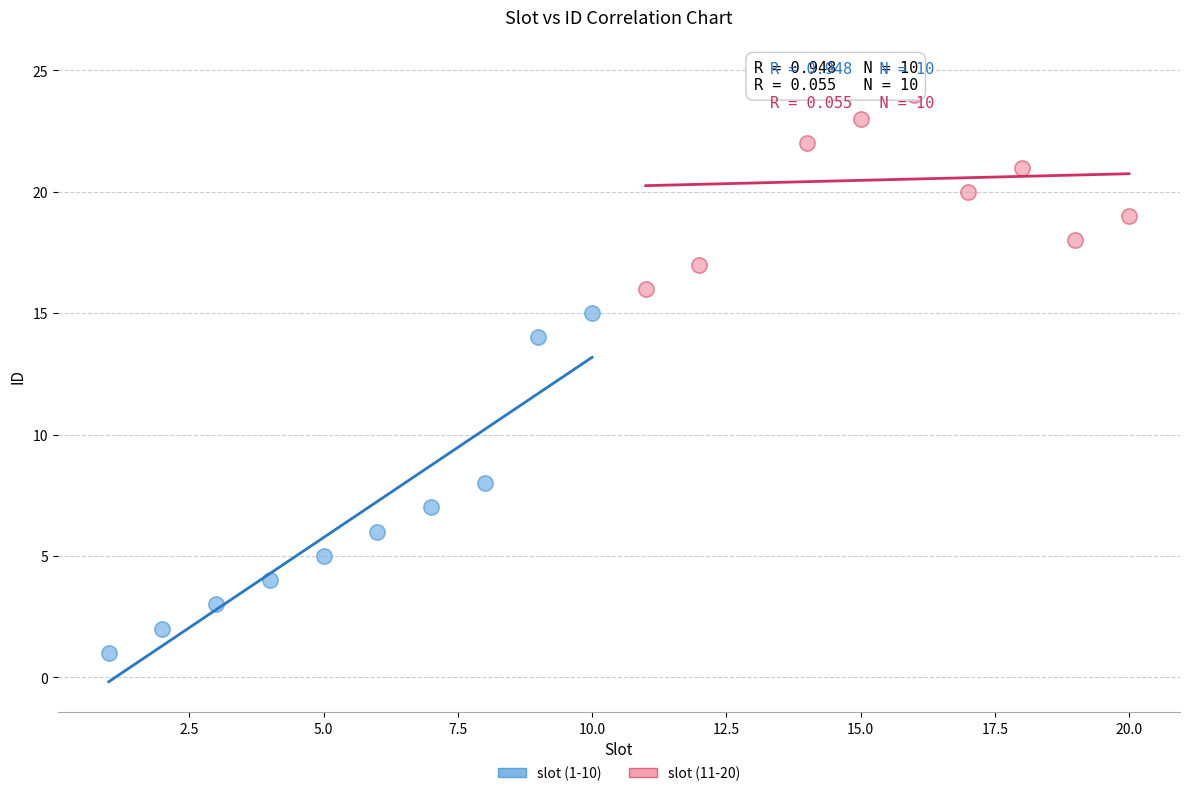

Which series has the largest Y range (max minus min)?

slot (1-10)